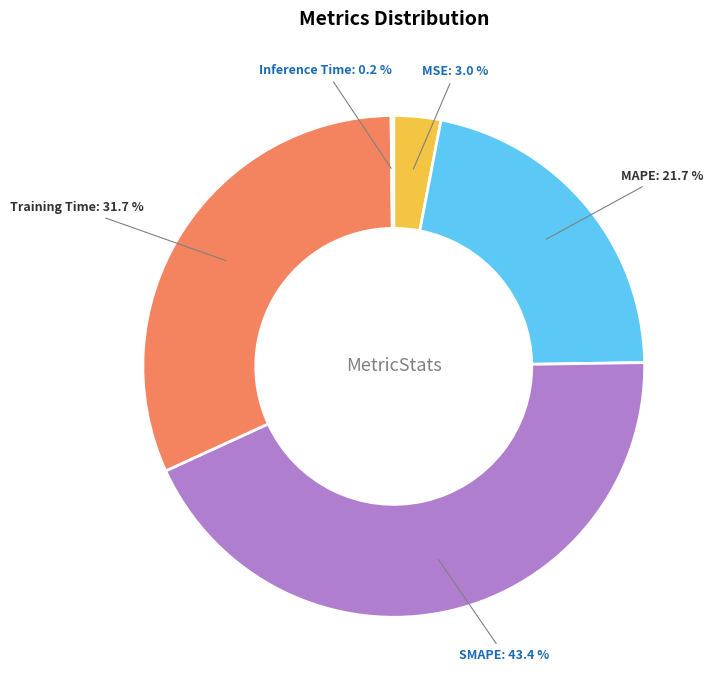

Does any single category account for the majority?

No